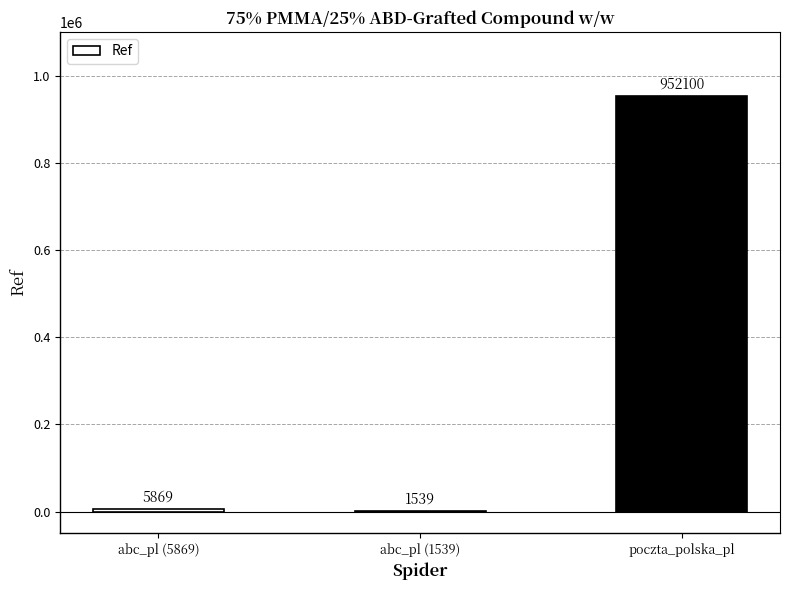

Read the value at poczta_polska_pl.

952100